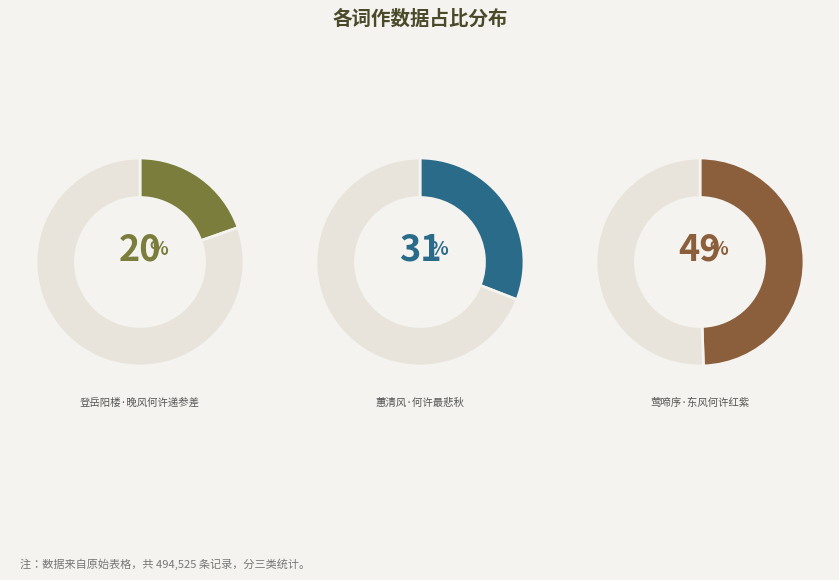

Is it true that 登岳阳楼·晚风何许递参差 is 26% of the pie?

False